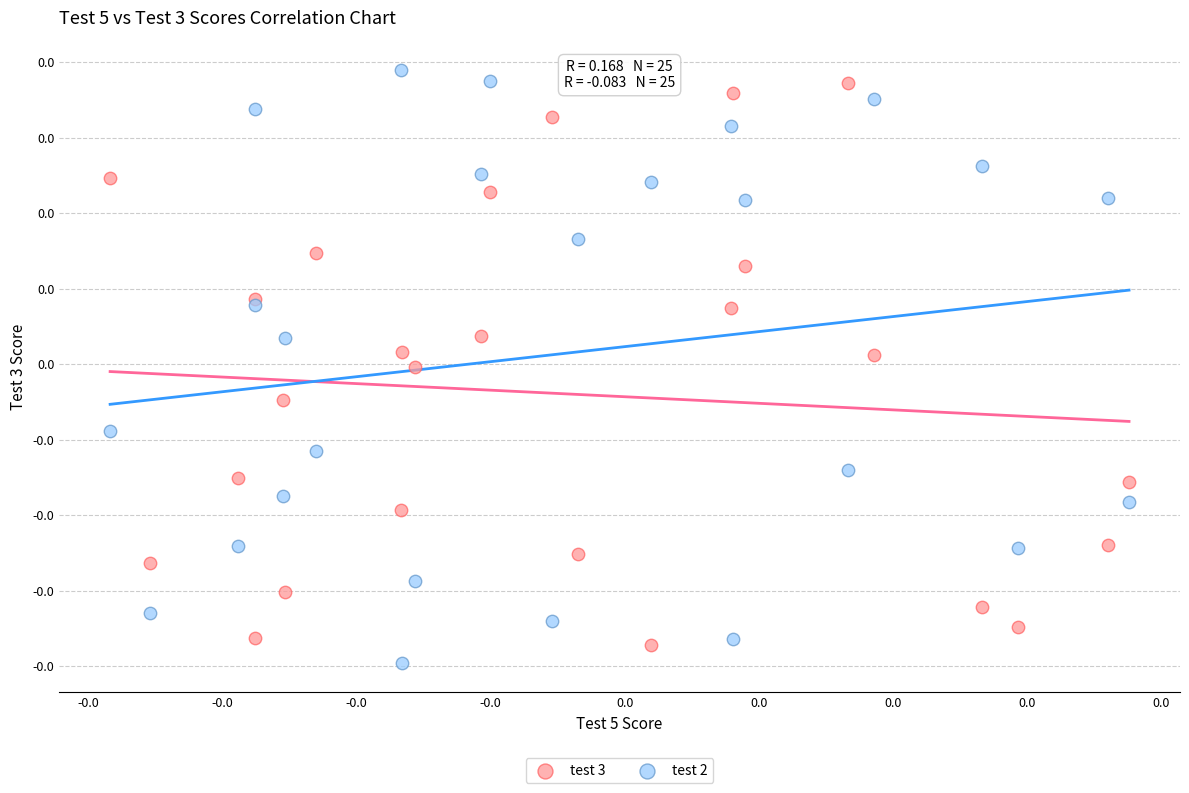

Which series reaches the minimum Y coordinate?

test 2